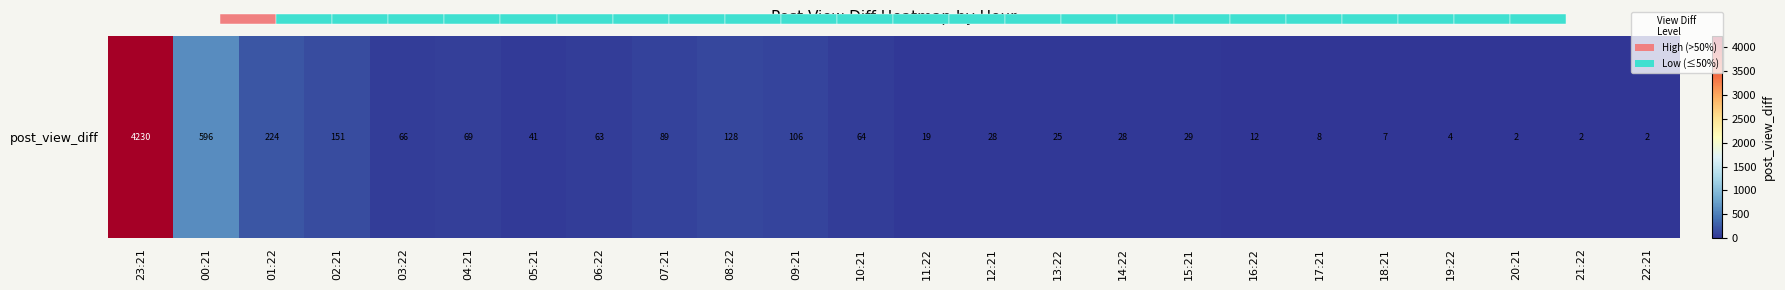

List the labels in order of value, largest first.

23:21, 00:21, 01:22, 02:21, 08:22, 09:21, 07:21, 04:21, 03:22, 10:21, 06:22, 05:21, 15:21, 12:21, 14:22, 13:22, 11:22, 16:22, 17:21, 18:21, 19:22, 20:21, 21:22, 22:21